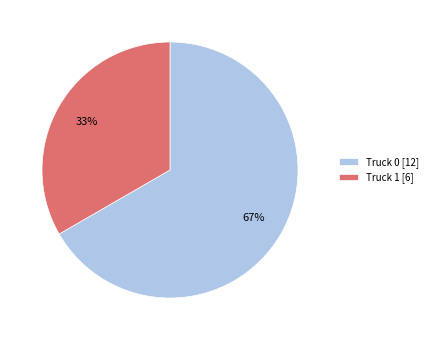

Between Truck 1 and Truck 0, which is larger?

Truck 0